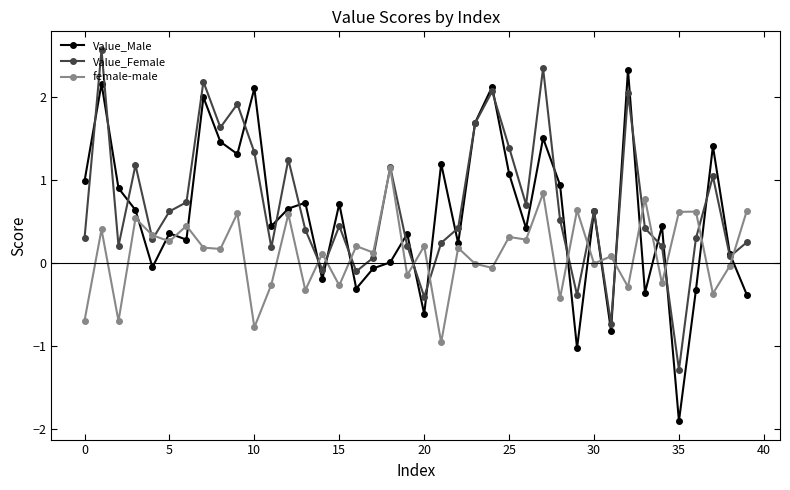

True or false: Value_Female and female-male cross at least once.

True